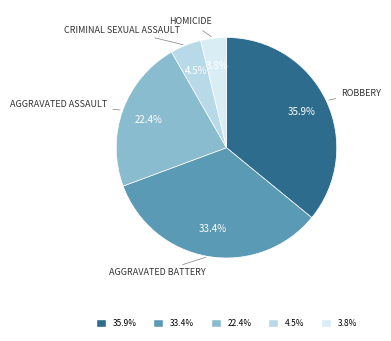

Is there a majority slice in this chart?

No